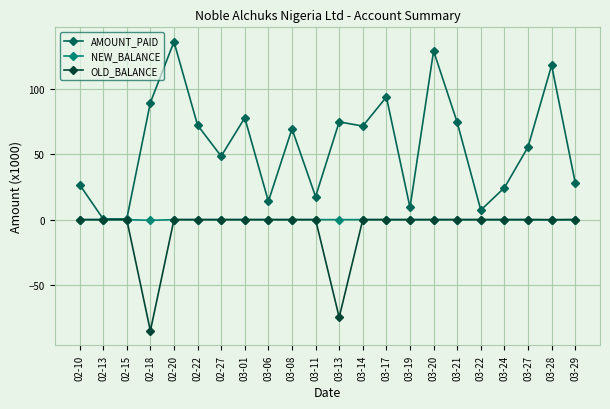

What is the average value of the OLD_BALANCE series?

-7.3